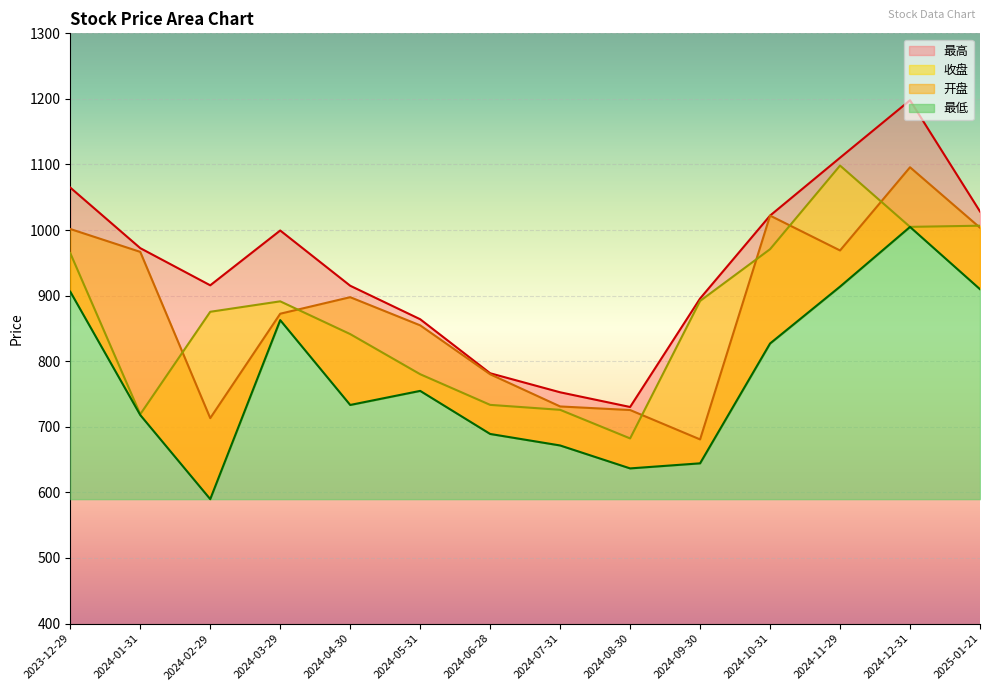

Between 2024-06-28 and 2024-09-30, which is larger?

2024-06-28